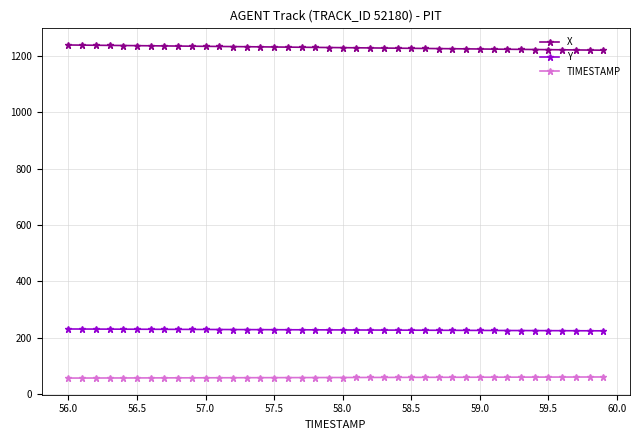

What is the value of the X point at the 16th from the left?

1232.5